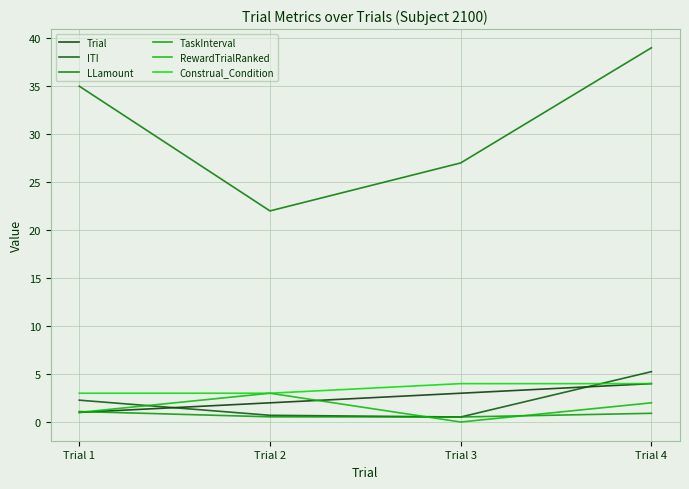

The RewardTrialRanked series shows 0.6 at Trial 1. True or false?

False